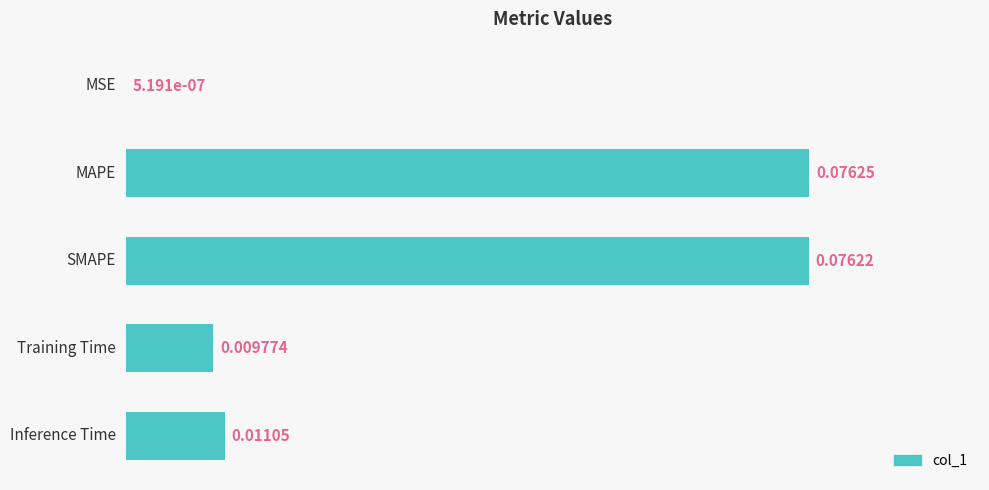

Which category has the highest value across all series?

MAPE